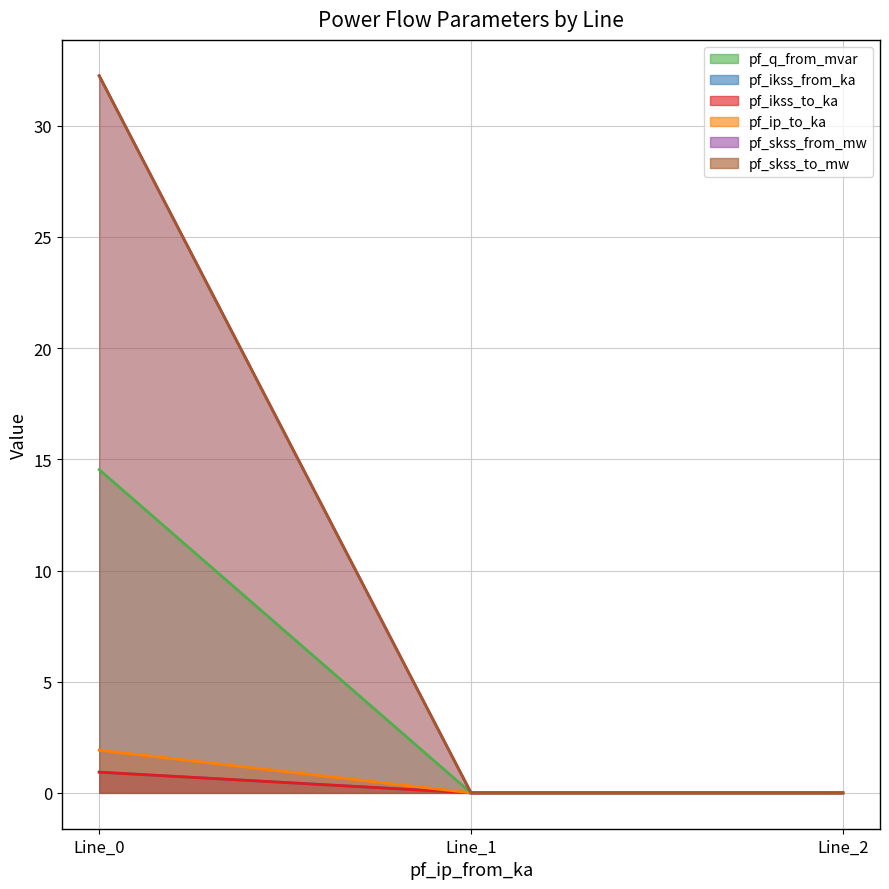

The pf_q_from_mvar series shows 14.5 at Line_0. True or false?

True